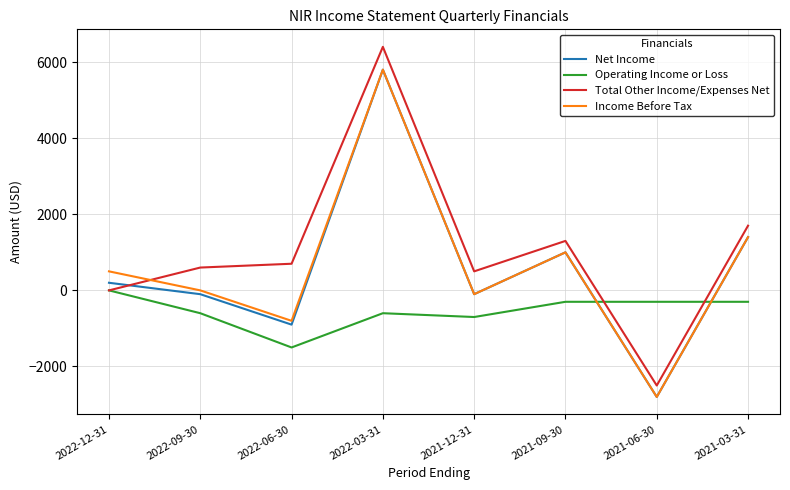

Is it true that Income Before Tax equals 386 at 2021-09-30?

False